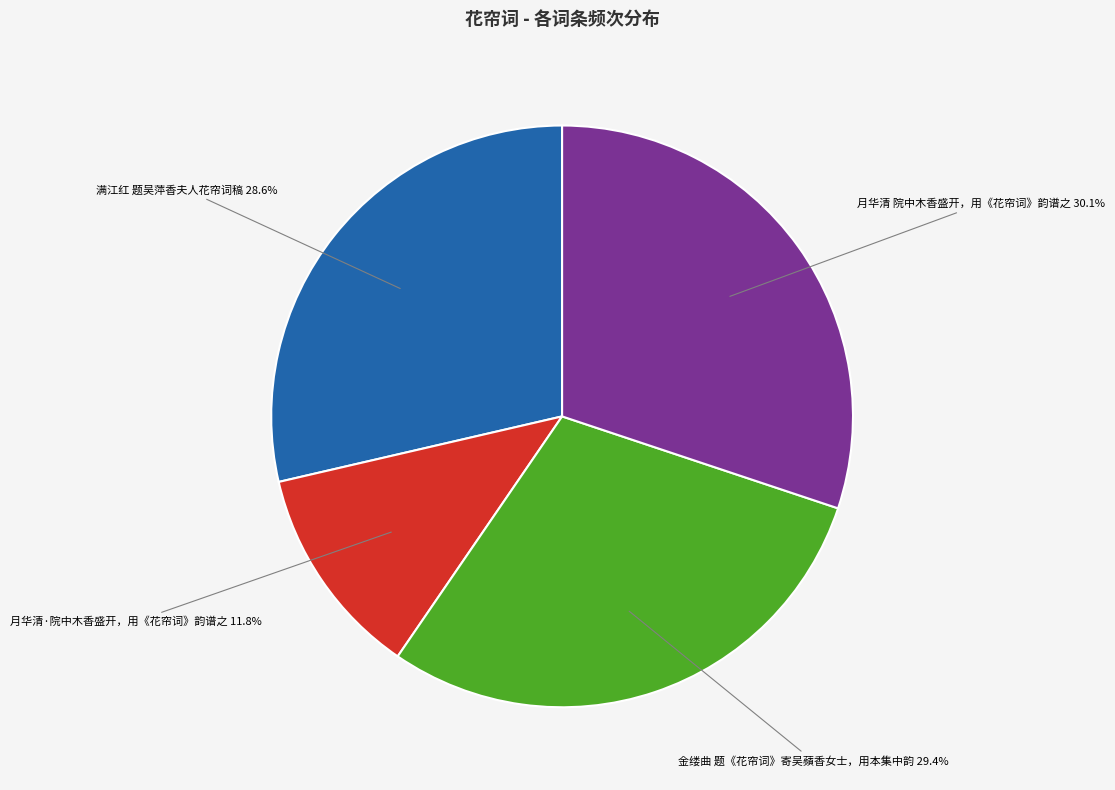

Is there any slice that represents more than half of the pie?

No